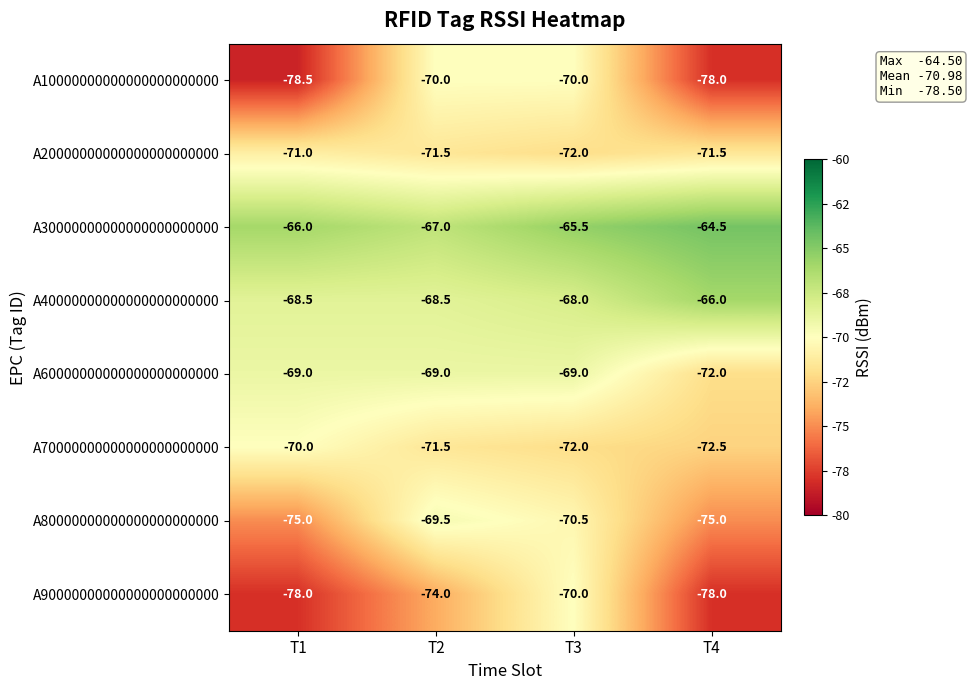

Is it true that A40000000000000000000000 equals -93.8 at T2?

False